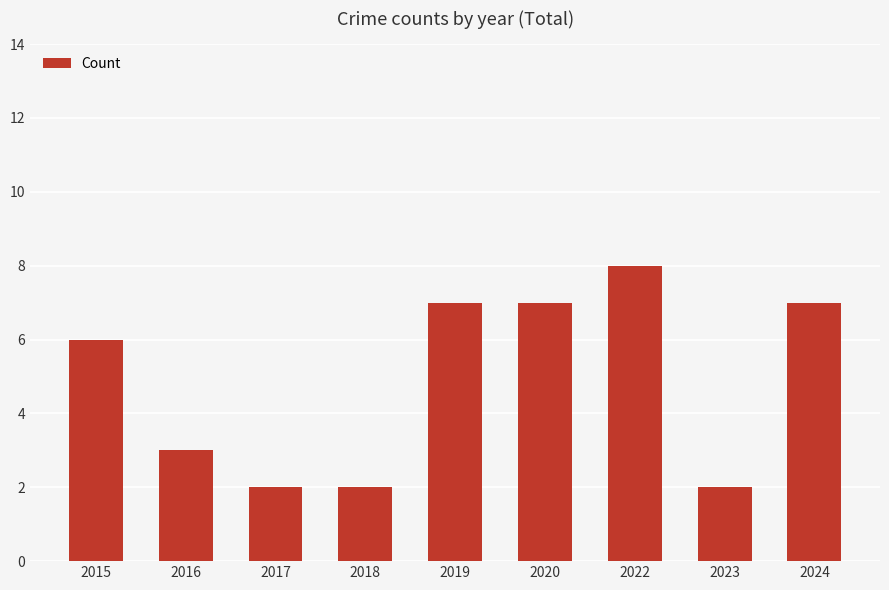

The chart shows a value of 7 at 2020. True or false?

True